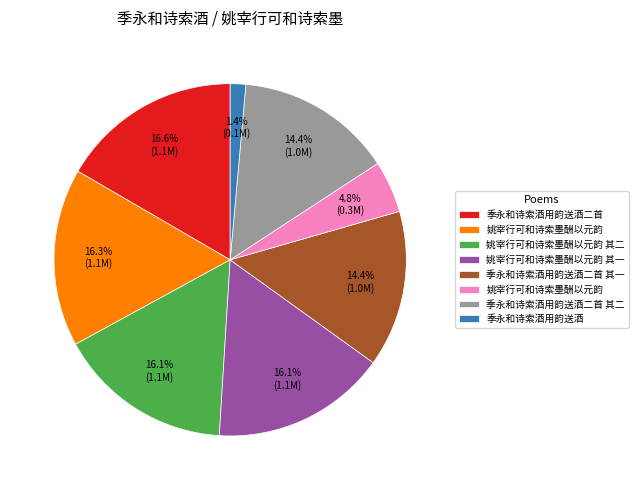

Is there a majority slice in this chart?

No